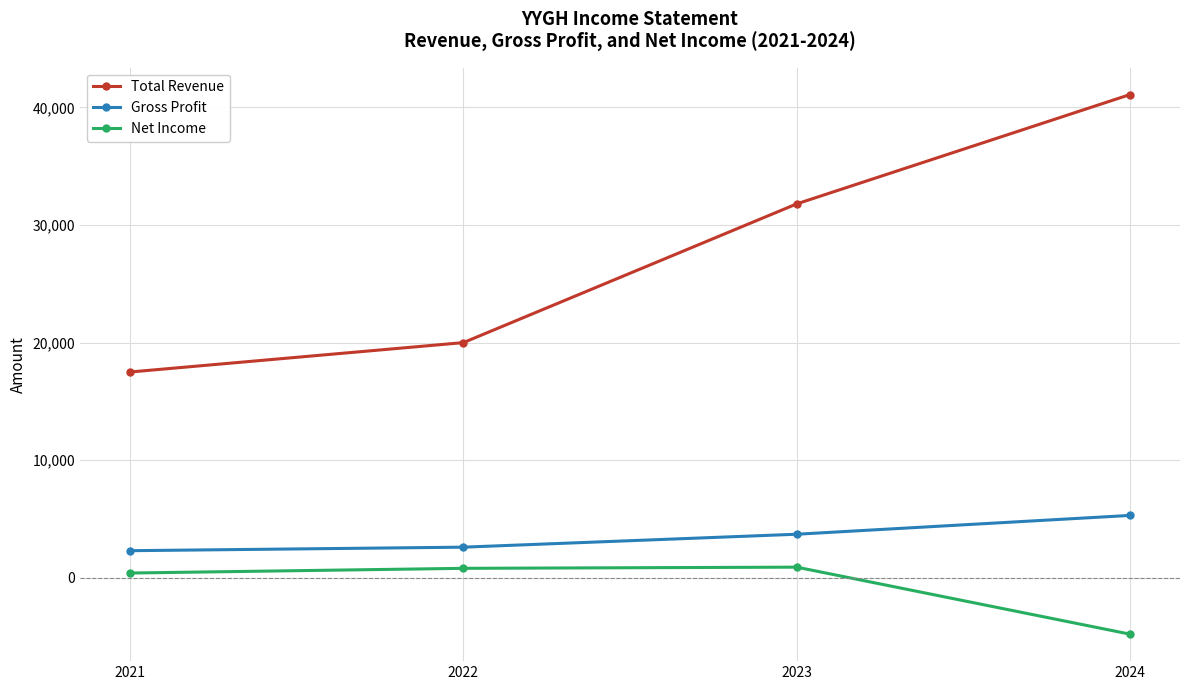

How many lines are shown in the chart?

3